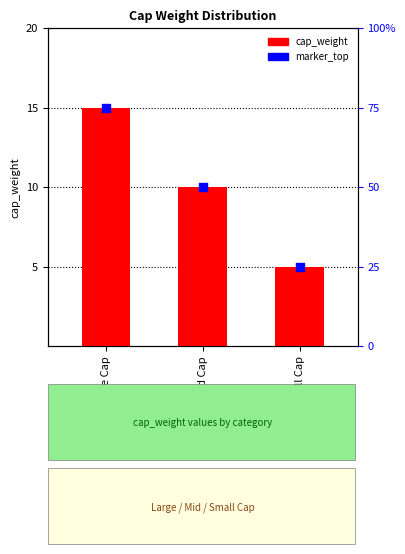

Is the value of marker_top at Large Cap greater than the value of cap_weight at Large Cap?

No